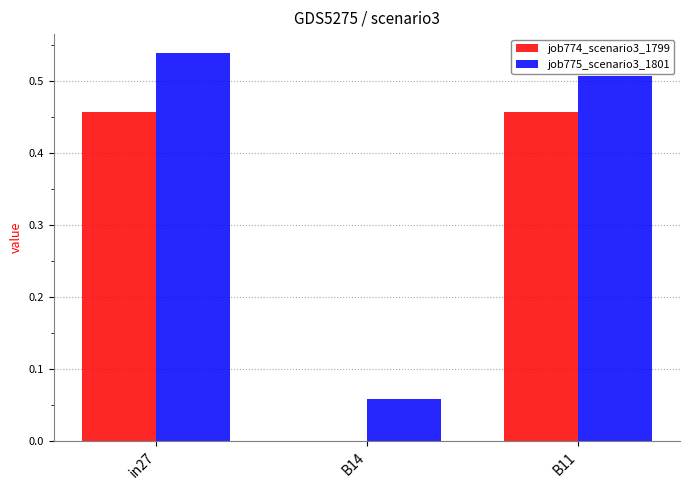

What is the sum of the job775_scenario3_1801 values at in27 and B14?

0.6